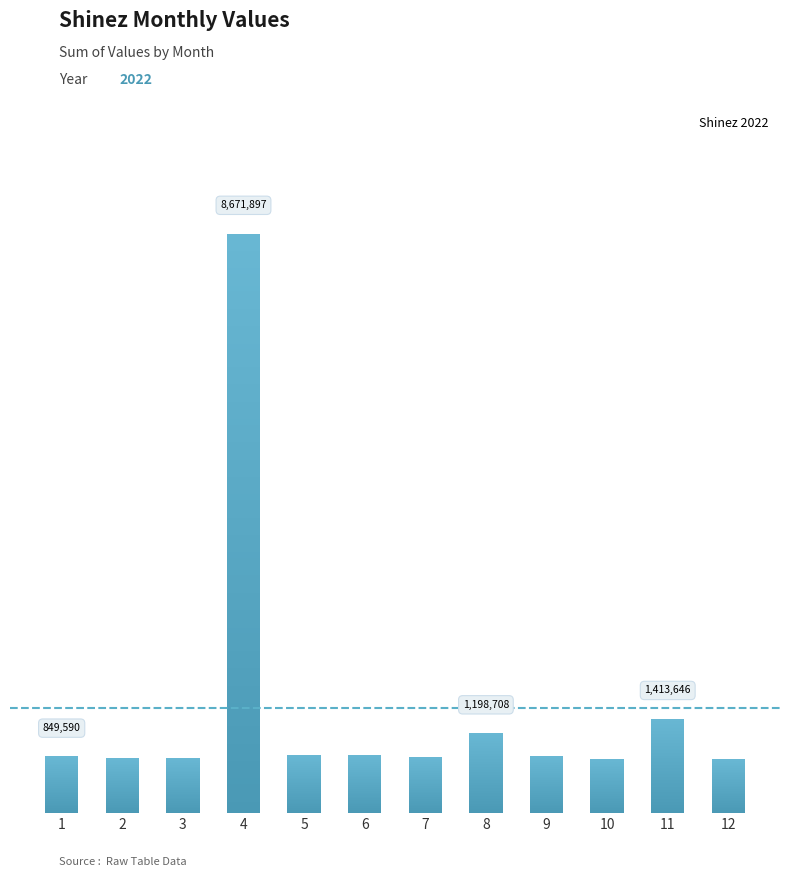

How many categories are shown in the chart?

12